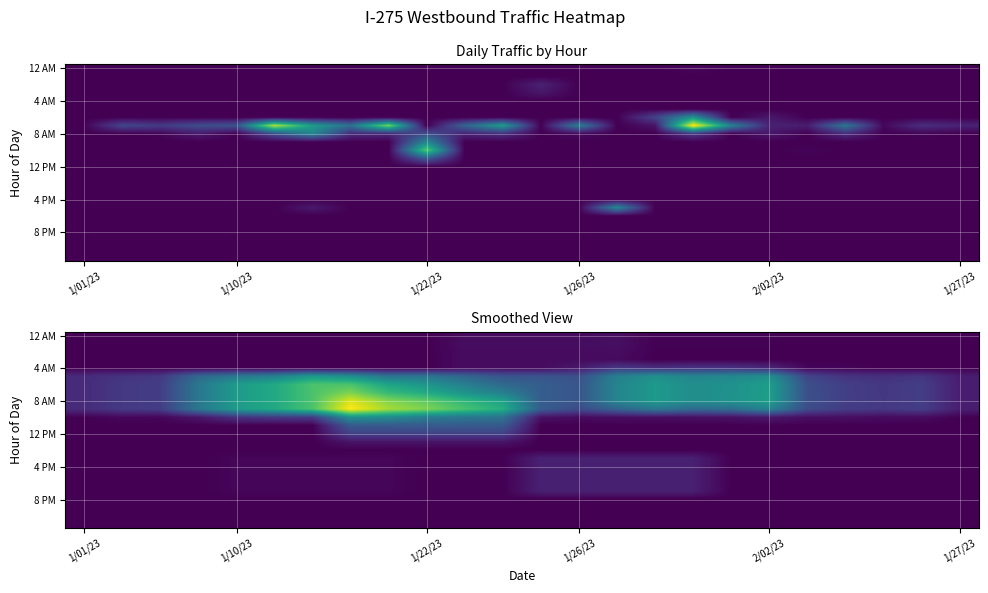

Which category has the lowest value across all series?

1/01/23